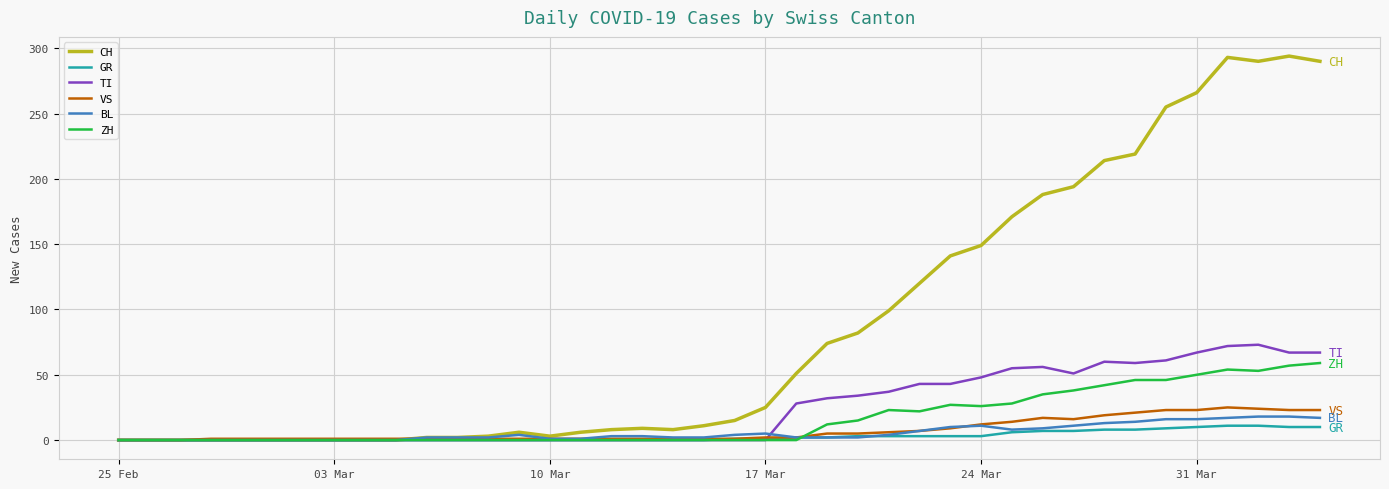

List the series in order of their peak value, highest first.

CH, TI, ZH, VS, BL, GR